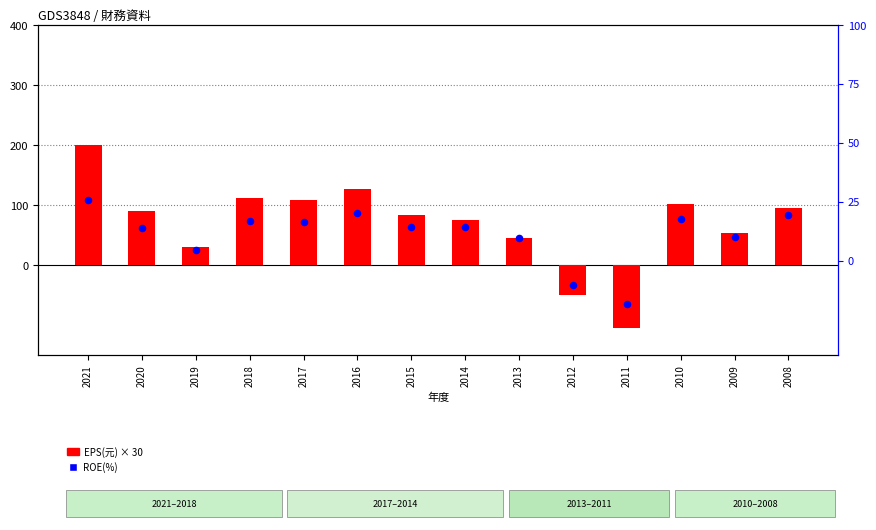

Which series contains the highest Y value?

EPS(元)